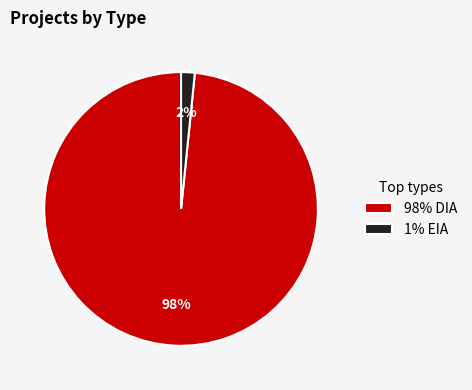

Is it true that 98% DIA is 98% of the pie?

True